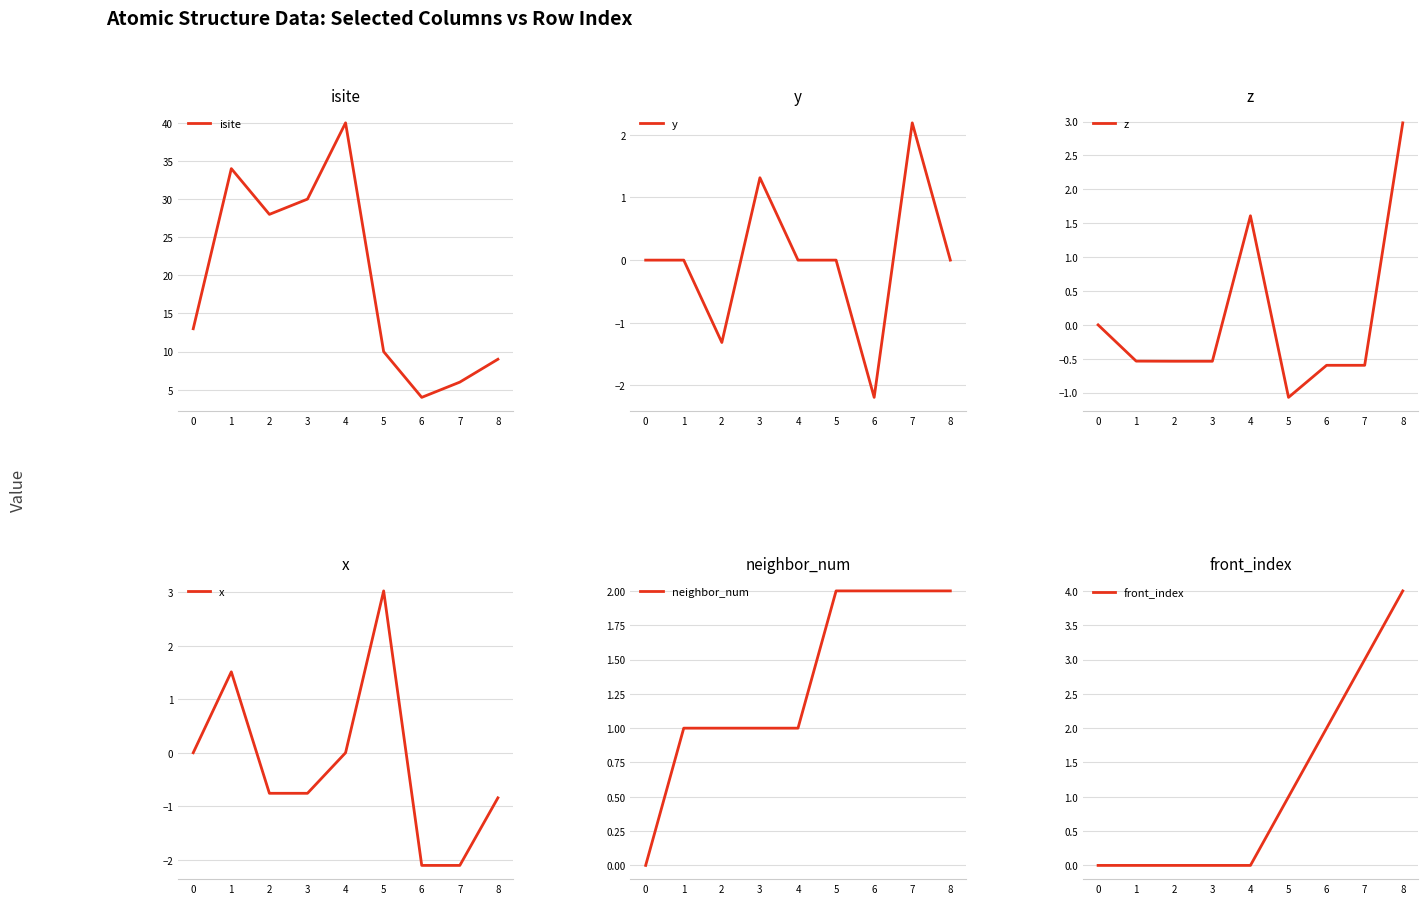

Between which two adjacent categories do z and x first intersect?

1 and 2